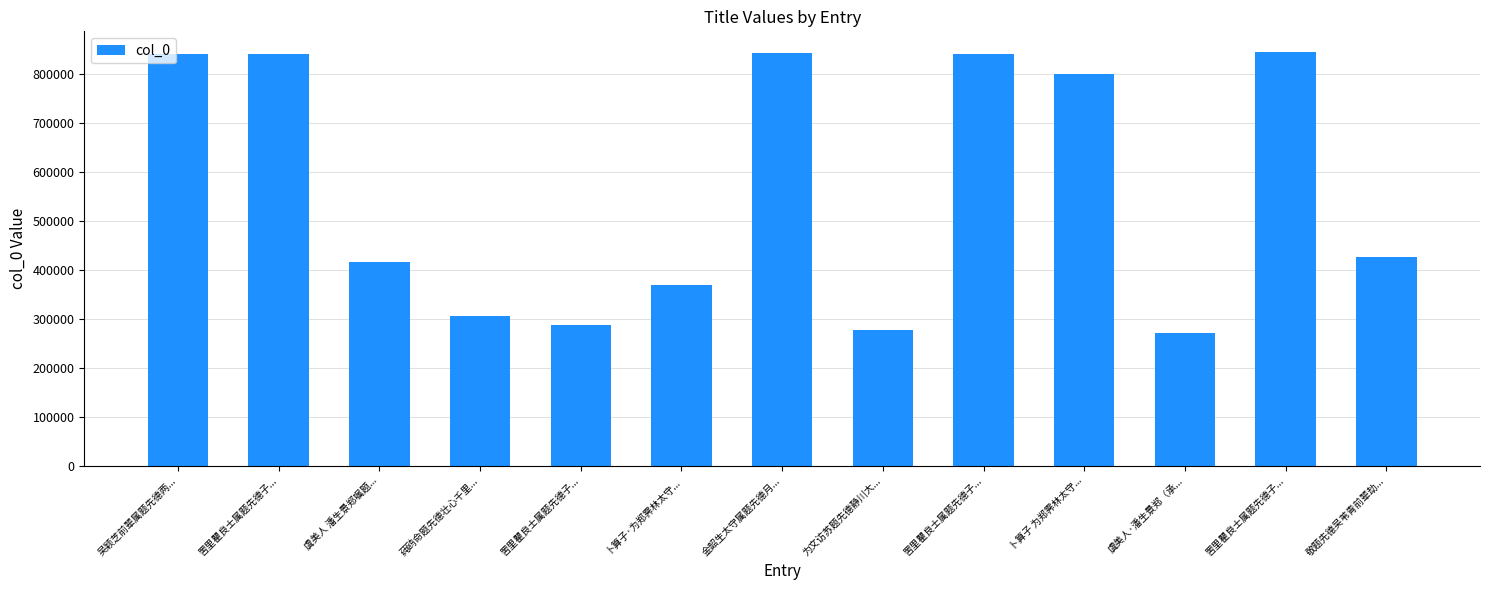

Count the number of categories in the chart.

13